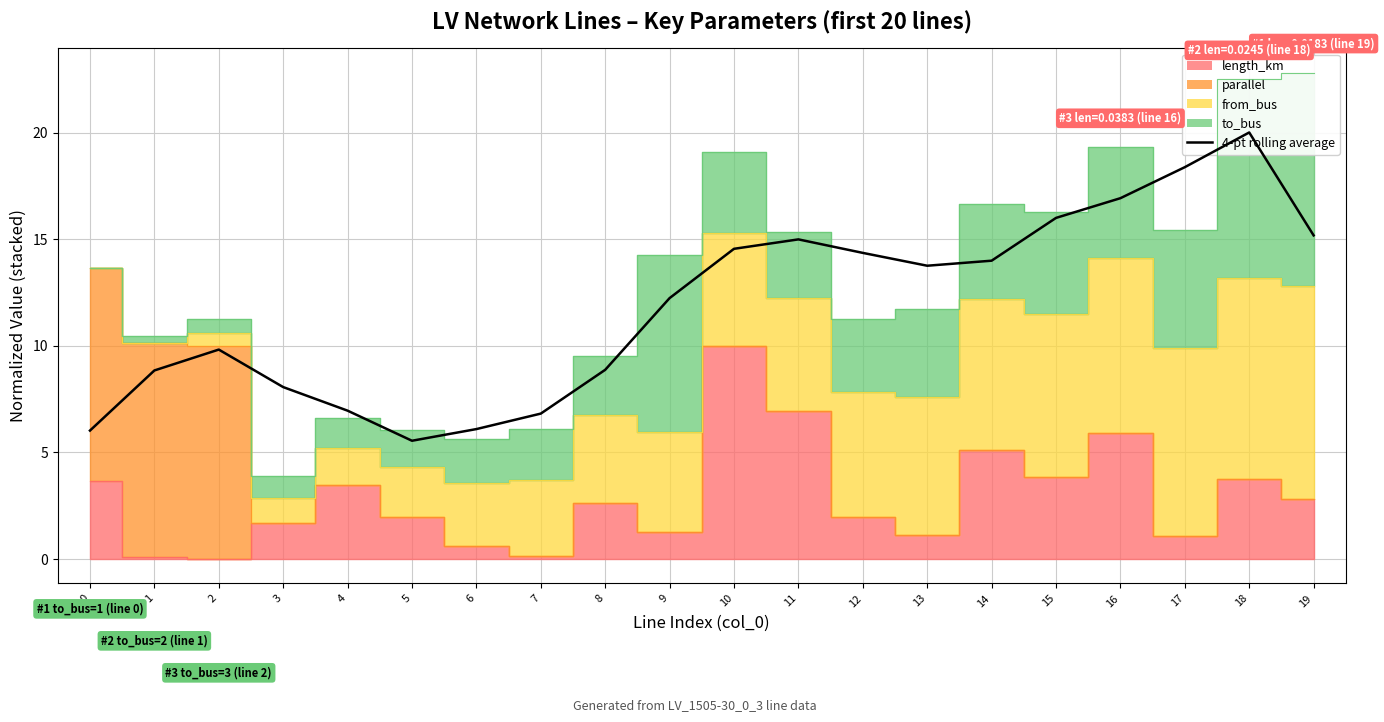

What is the value of the 4th point from the left?

8.1